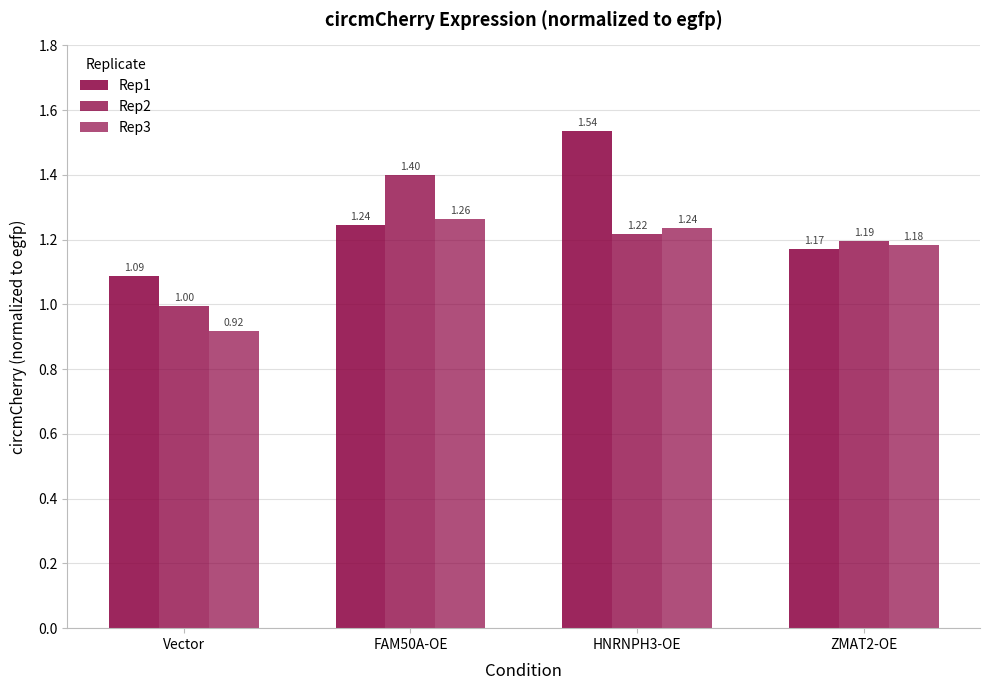

Which label corresponds to the largest value in the chart?

HNRNPH3-OE